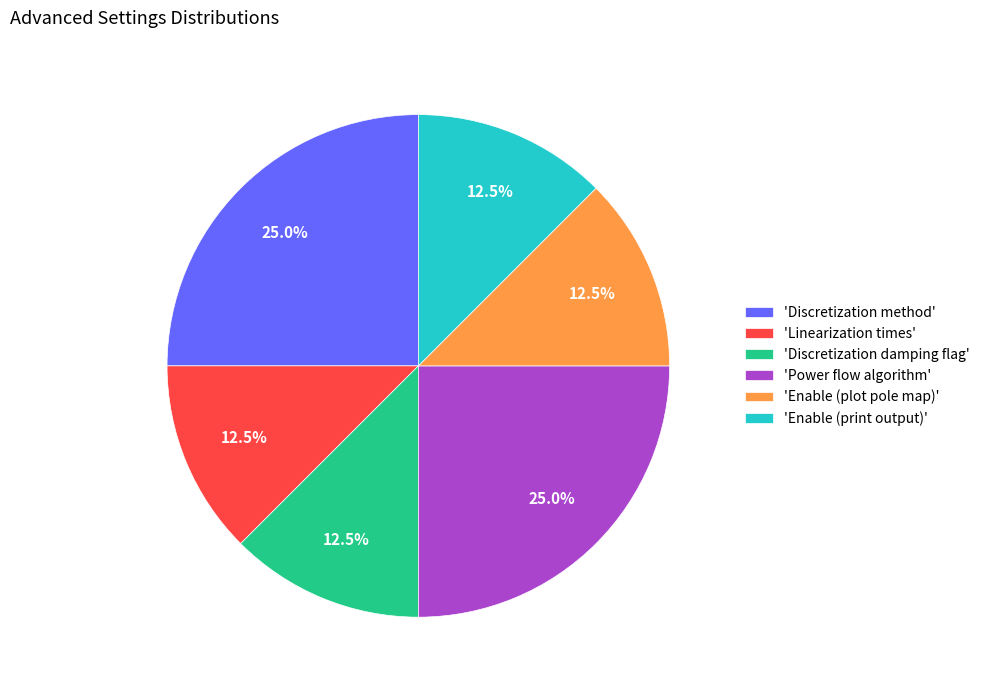

Approximately how many times larger is the value at 'Linearization times' compared to 'Discretization damping flag'?

1.0